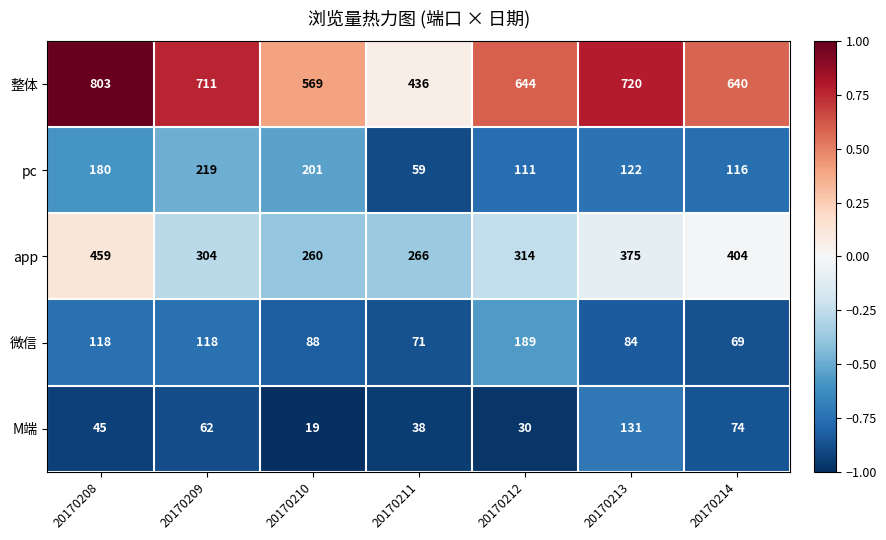

What is the sum of all 微信 values?

737